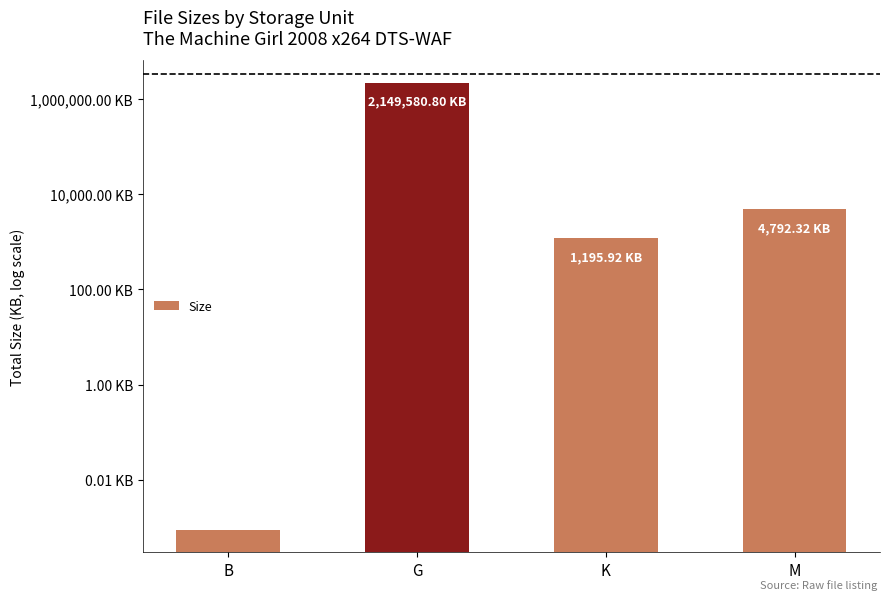

List the labels in order of value, smallest first.

B, K, M, G